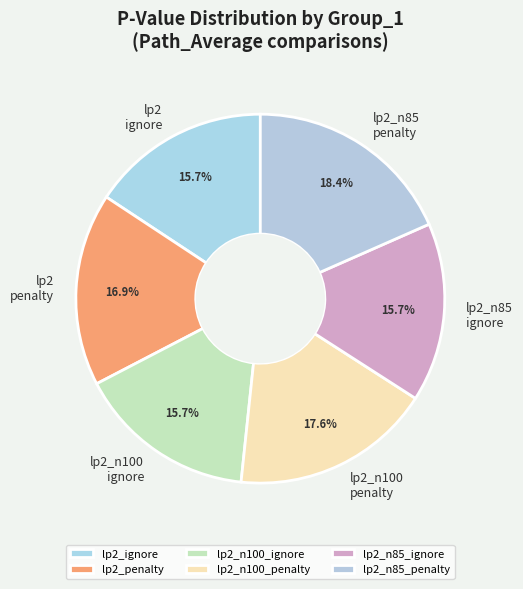

Is lp2_n85_ignore the majority of the pie?

No